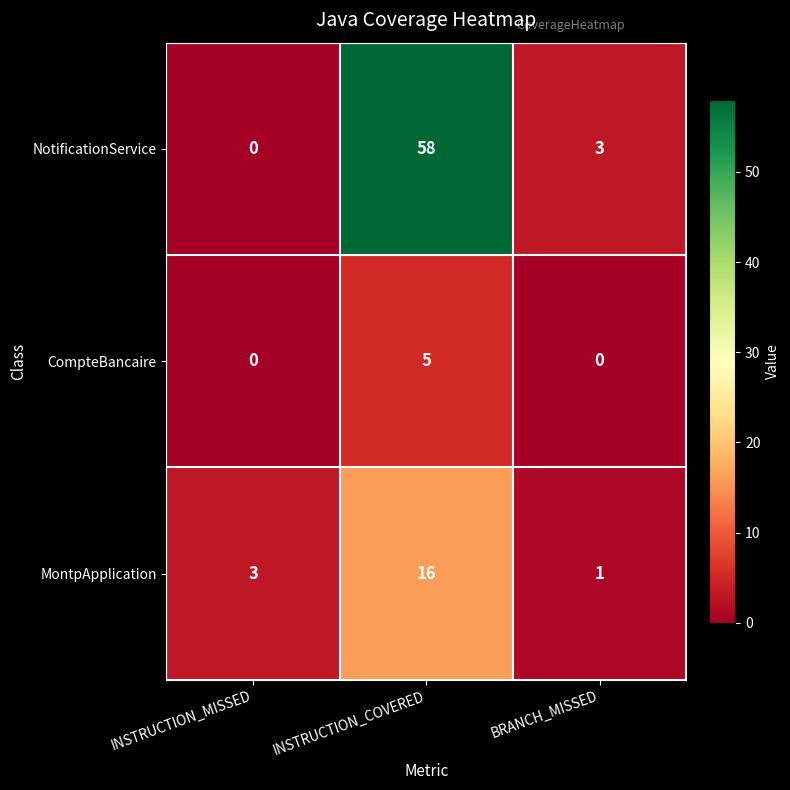

Reading left to right, what are all the values shown in this chart?

NotificationService: 0	58	3
CompteBancaire: 0	5	0
MontpApplication: 3	16	1